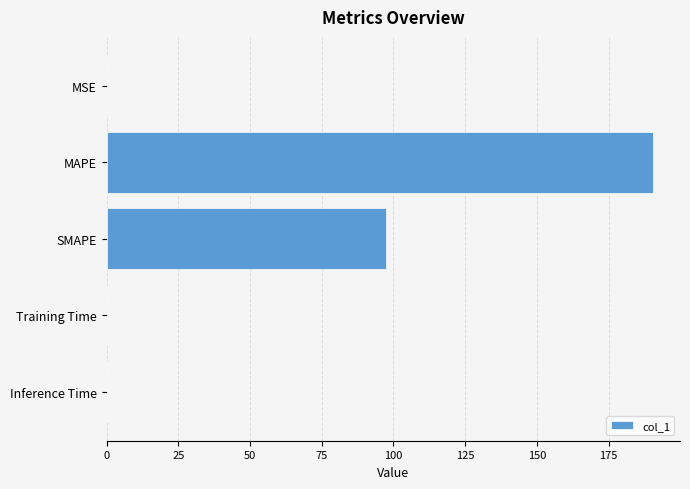

What is the sum of all values?

288.0